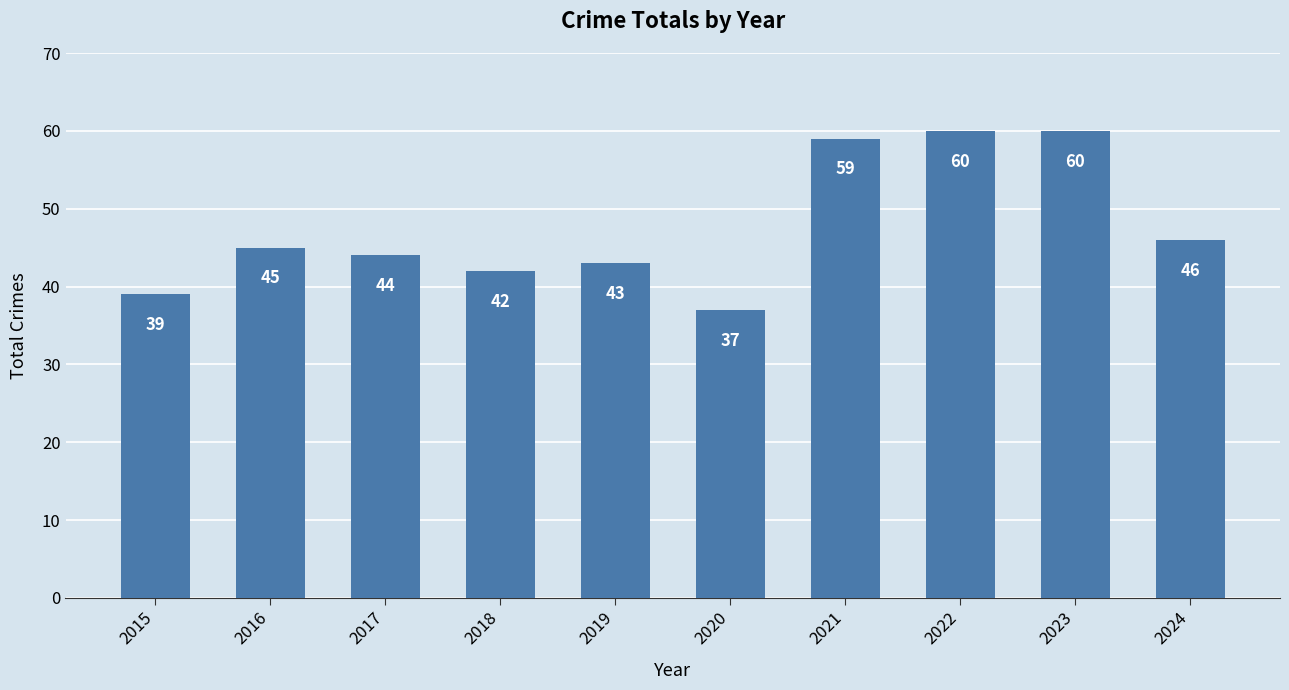

What is the change in value from 2019 to 2022?

+17